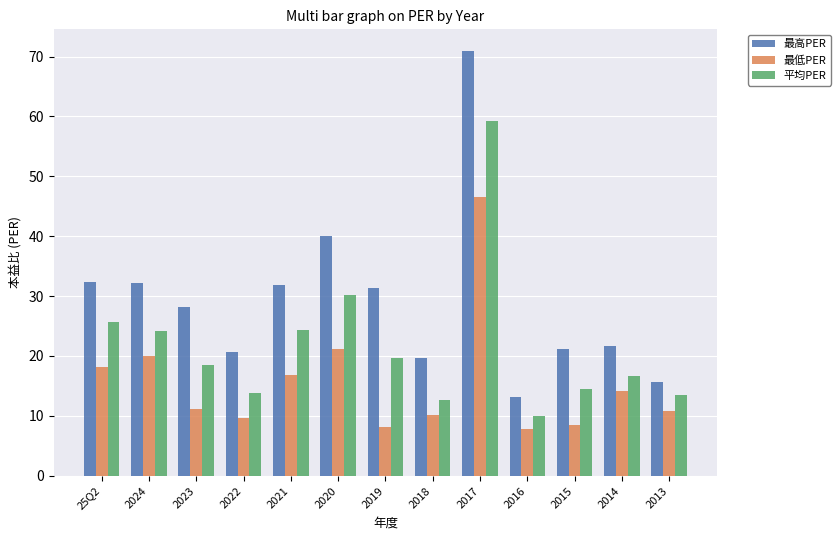

Count the number of categories in the chart.

13